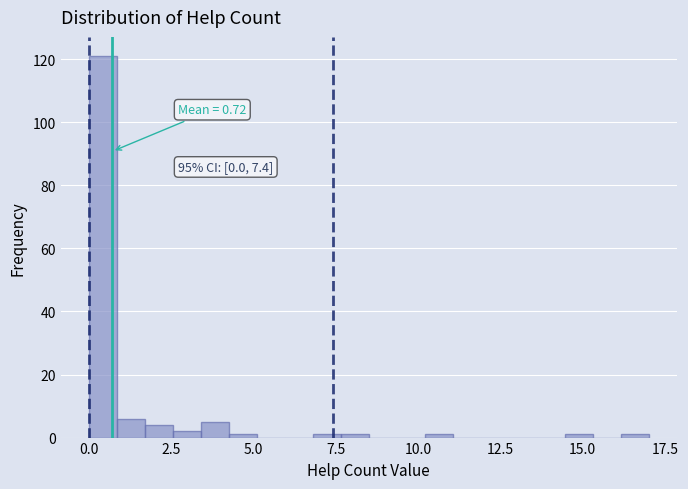

Around what value on the x-axis is the tallest bar? Give the approximate position of its centre, as read against the axis.

0.5